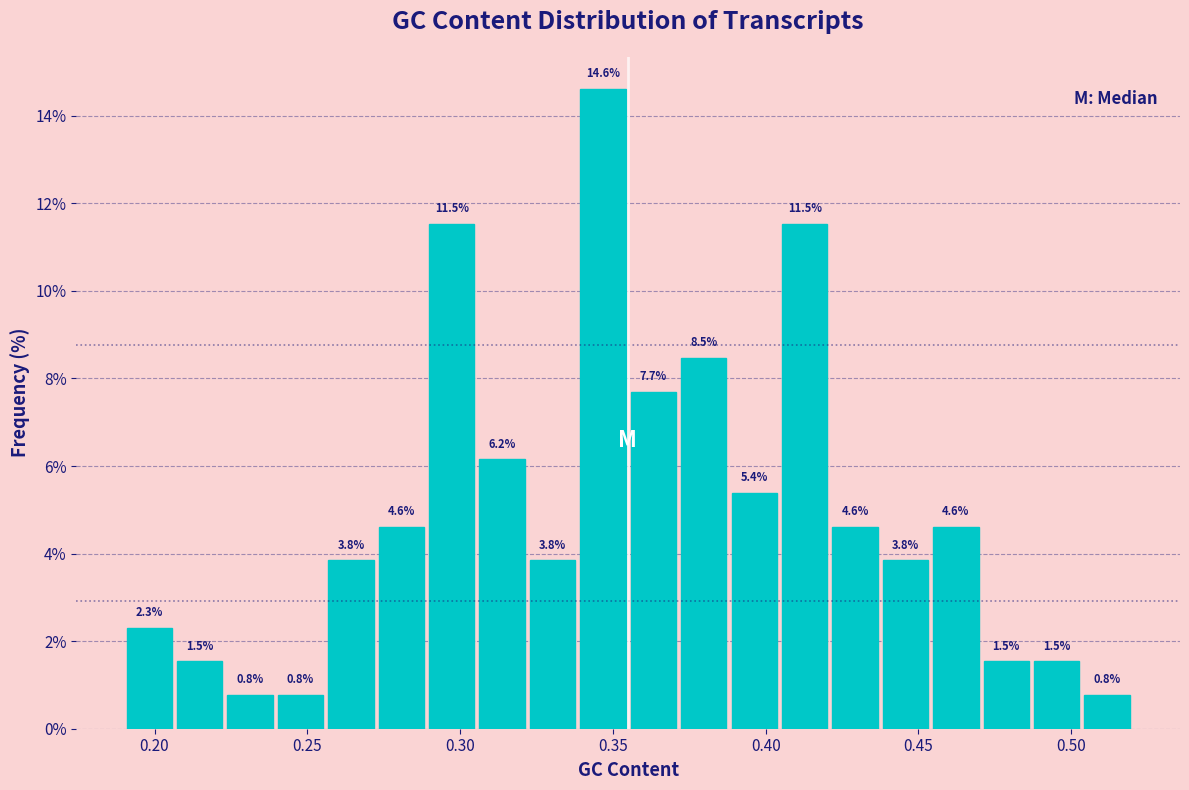

Read against the x-axis, roughly where is the centre of the tallest bar?

0.345